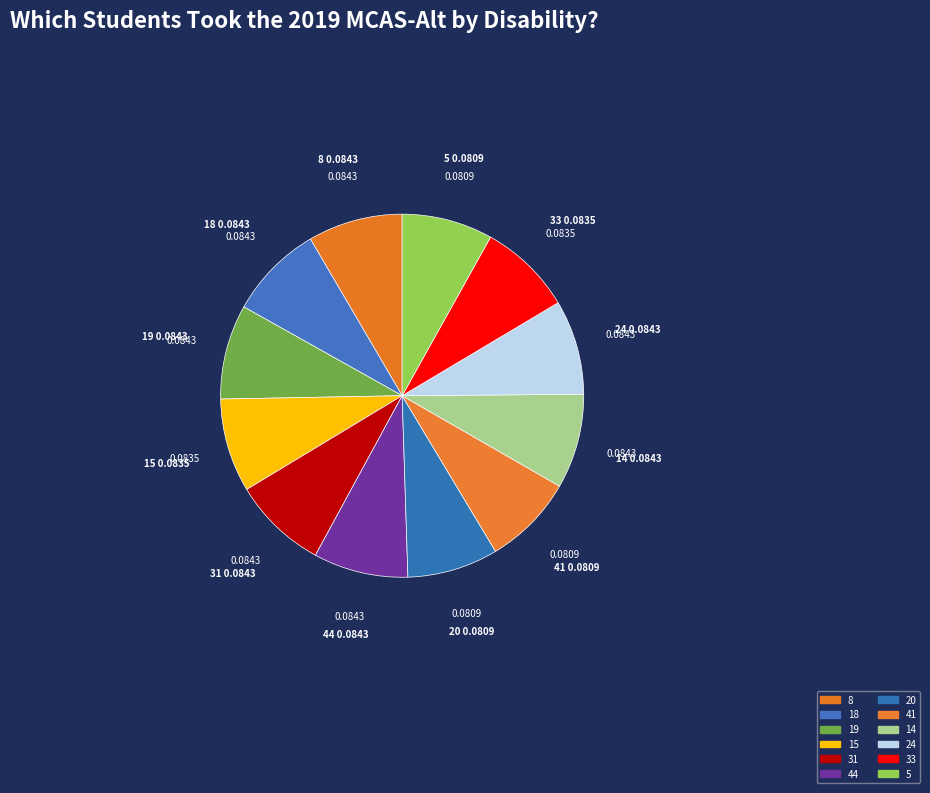

Count the number of slices in the pie.

12